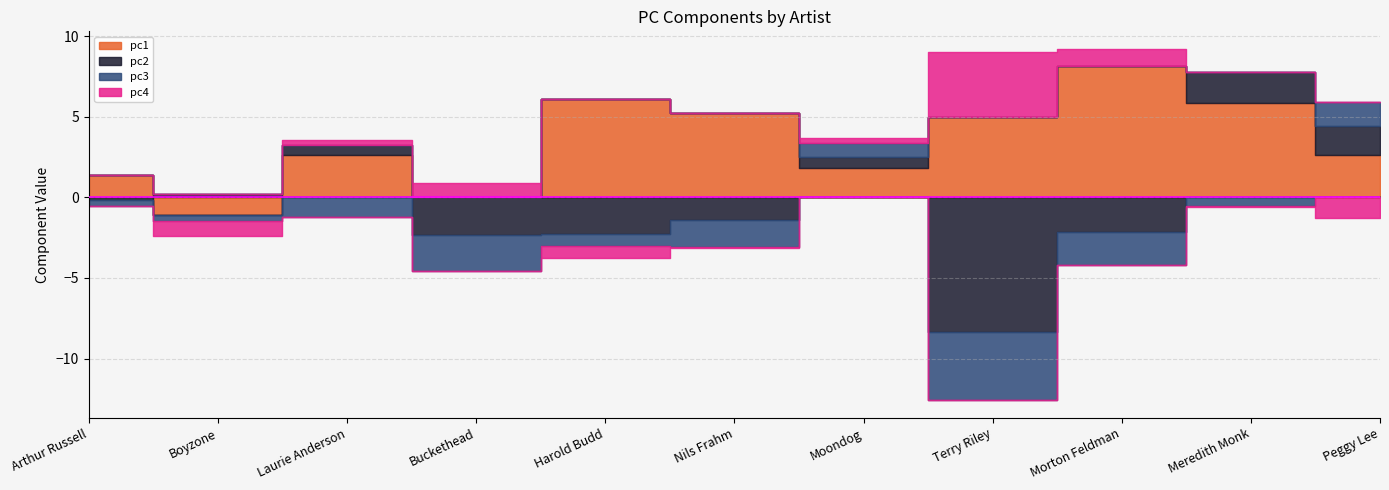

True or false: pc4 has more than 1 interior local peaks.

True